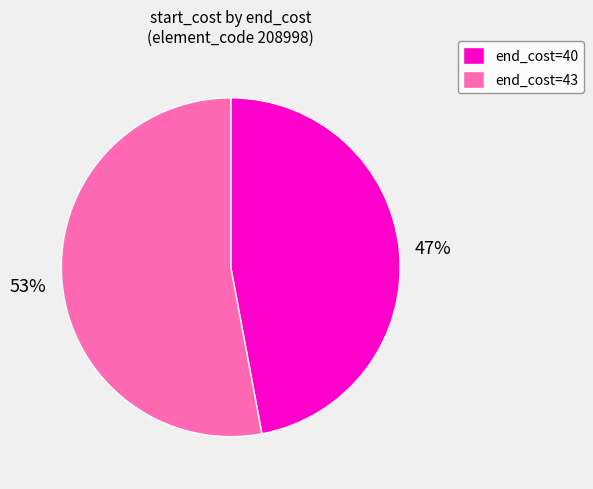

How many slices are in this pie chart?

2